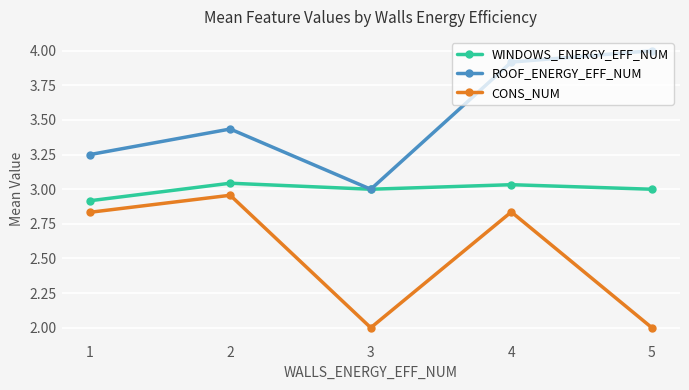

True or false: WINDOWS_ENERGY_EFF_NUM and CONS_NUM intersect in this chart.

False